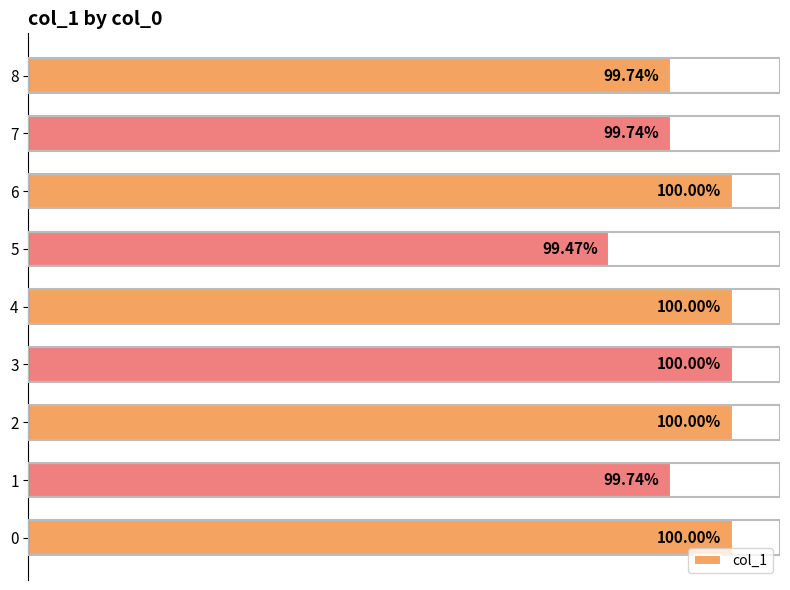

Does the chart contain stacked bars?

No